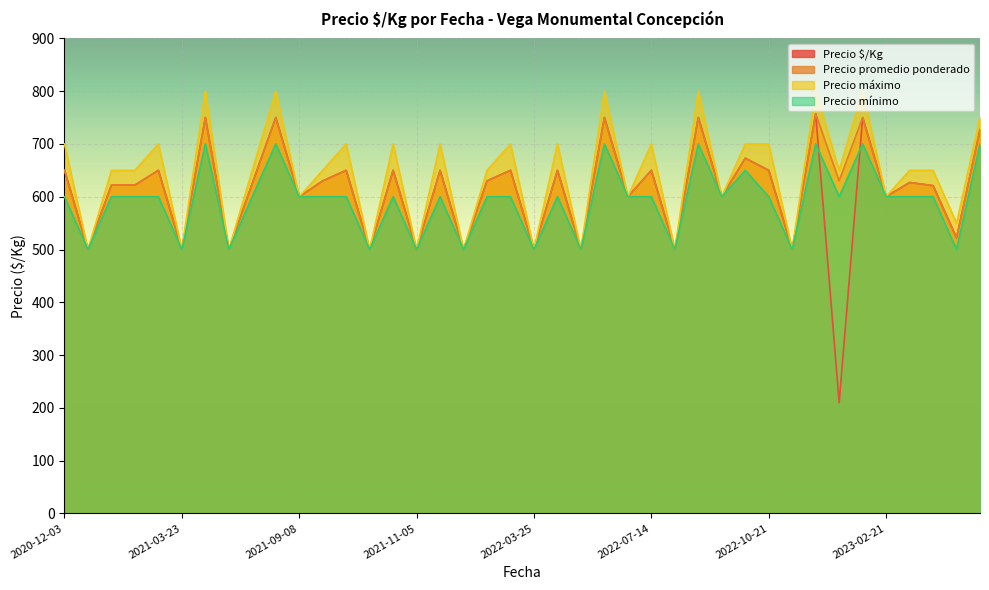

Which has a higher value, 2023-02-23 or 2022-10-21?

2022-10-21